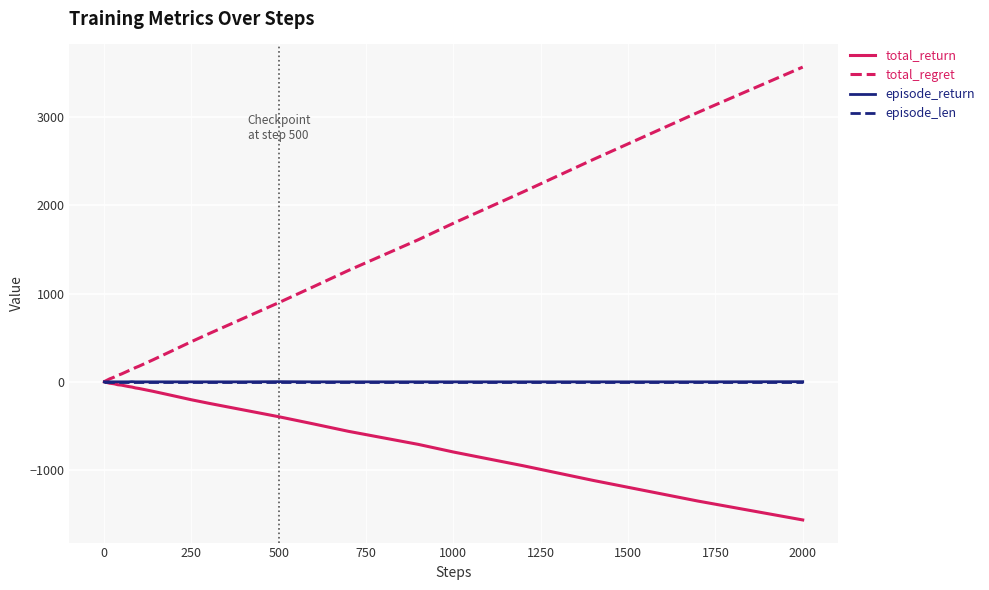

Which series has the widest spread of values?

total_regret